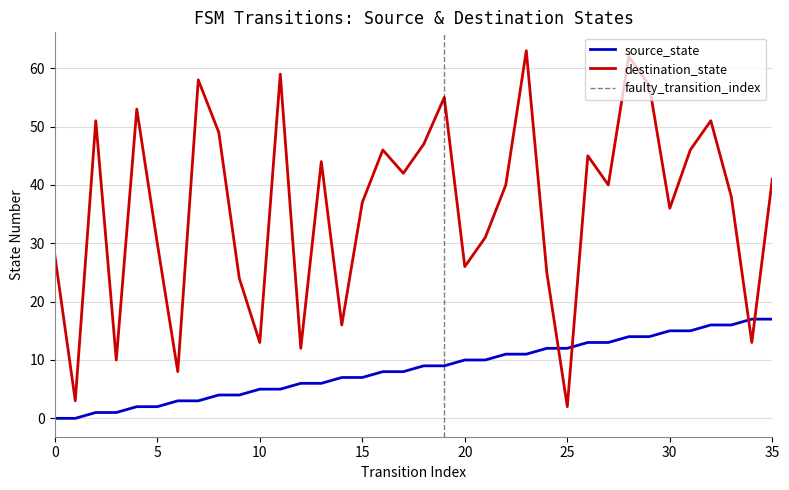

Does the chart display data point markers on the line(s)?

No